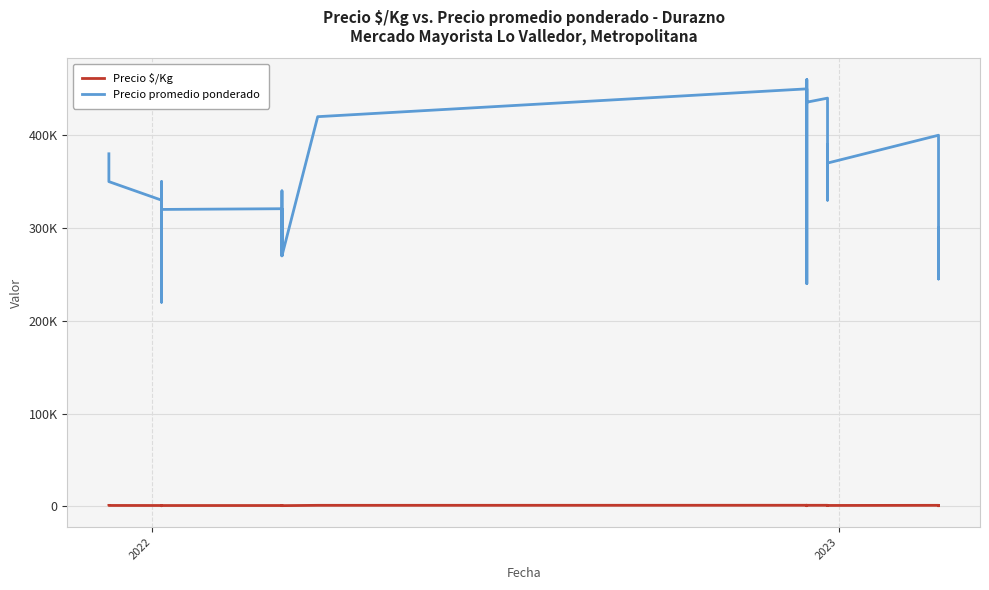

Which series has the largest total across all categories?

Precio promedio ponderado